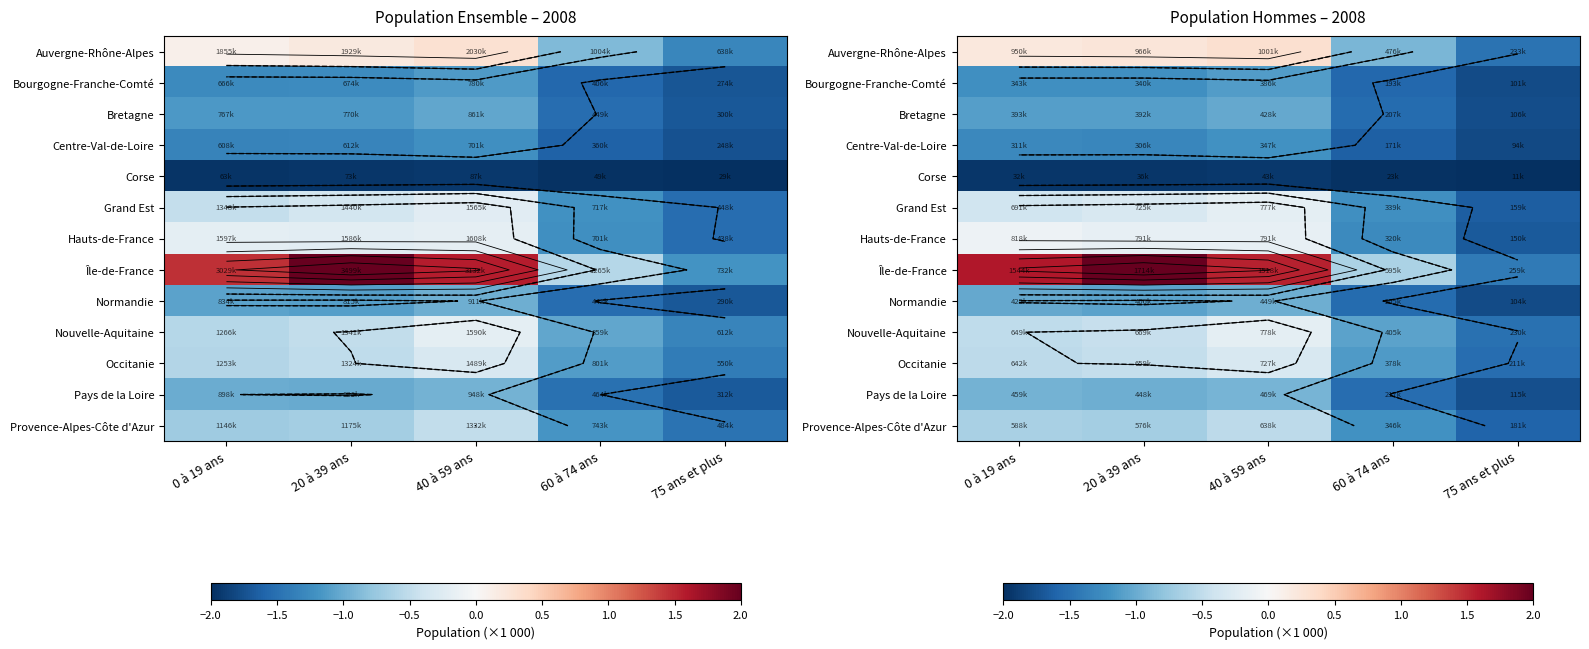

Is it true that Occitanie equals -0.4 at 40 à 59 ans?

False